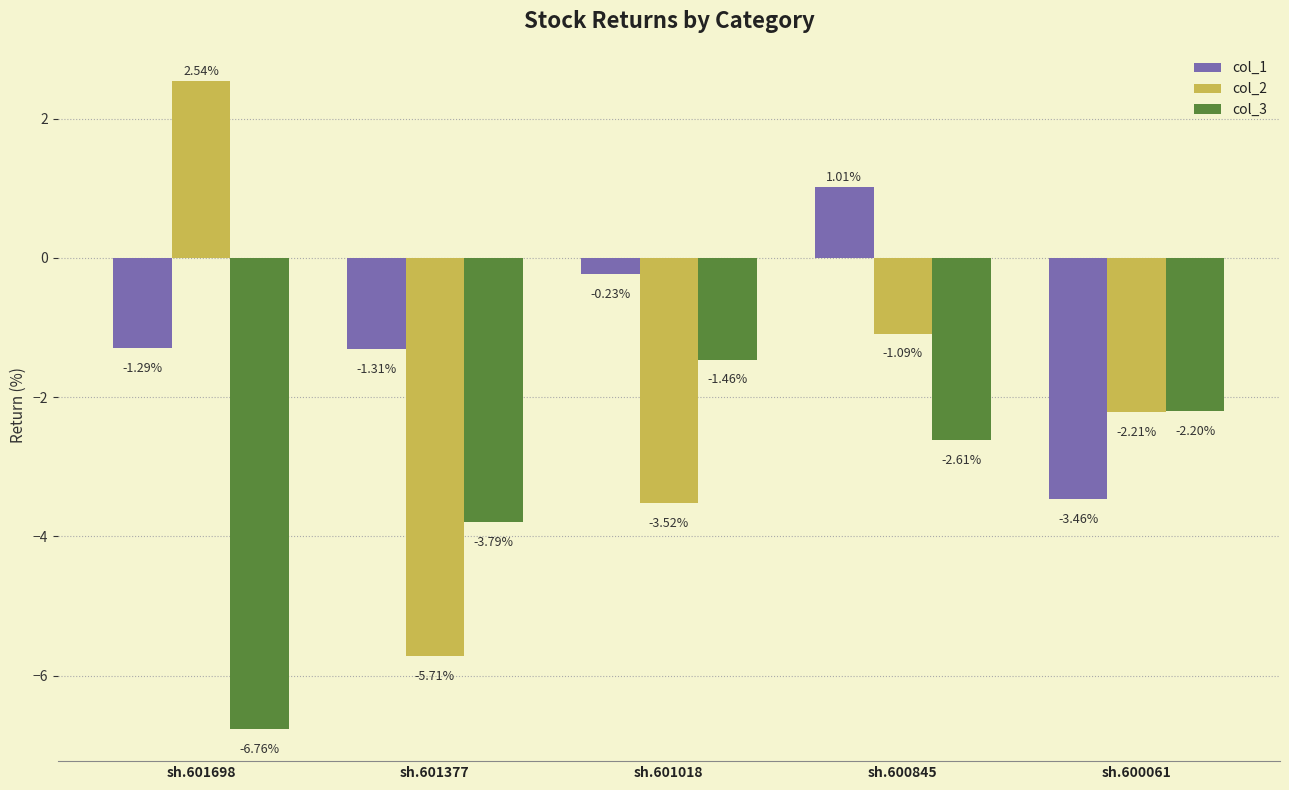

What are all the series names shown in the legend?

col_1, col_2, col_3